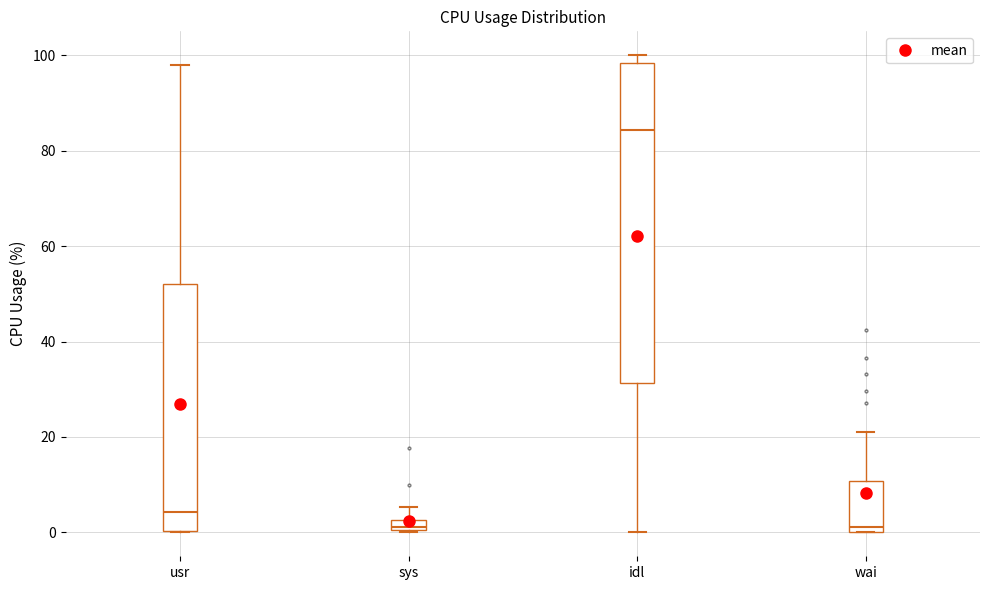

Which box's median line is the highest?

idl